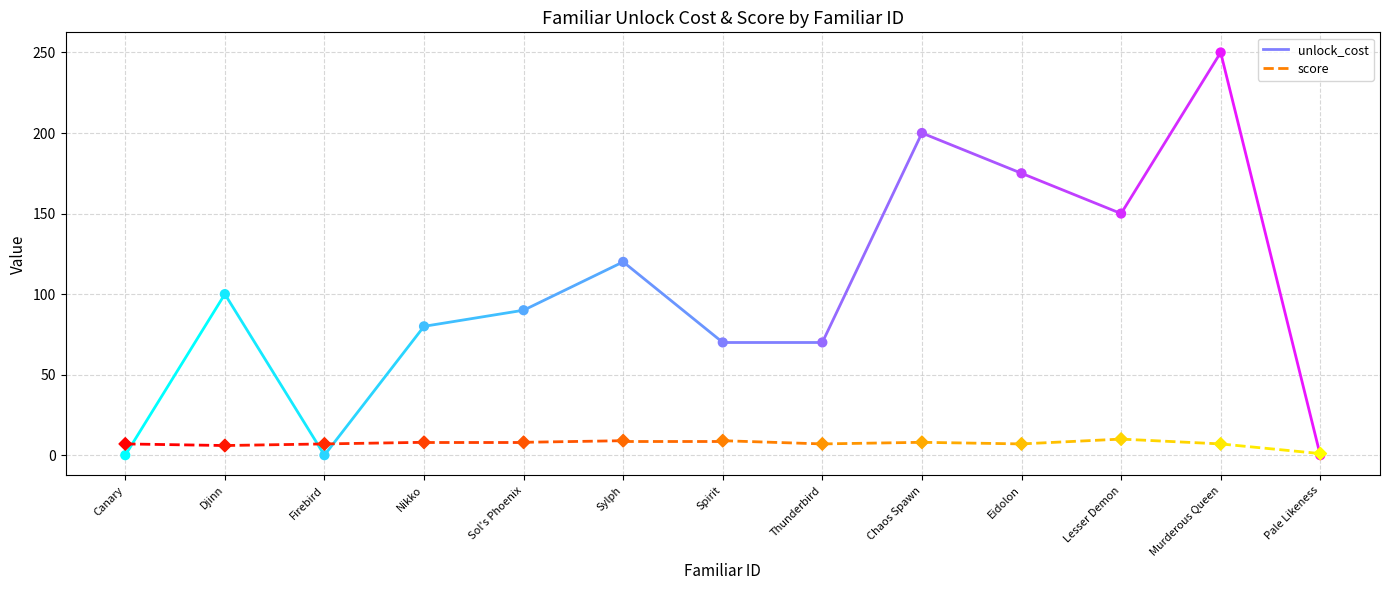

Is the value of score at Djinn greater than the value of unlock_cost at Djinn?

No